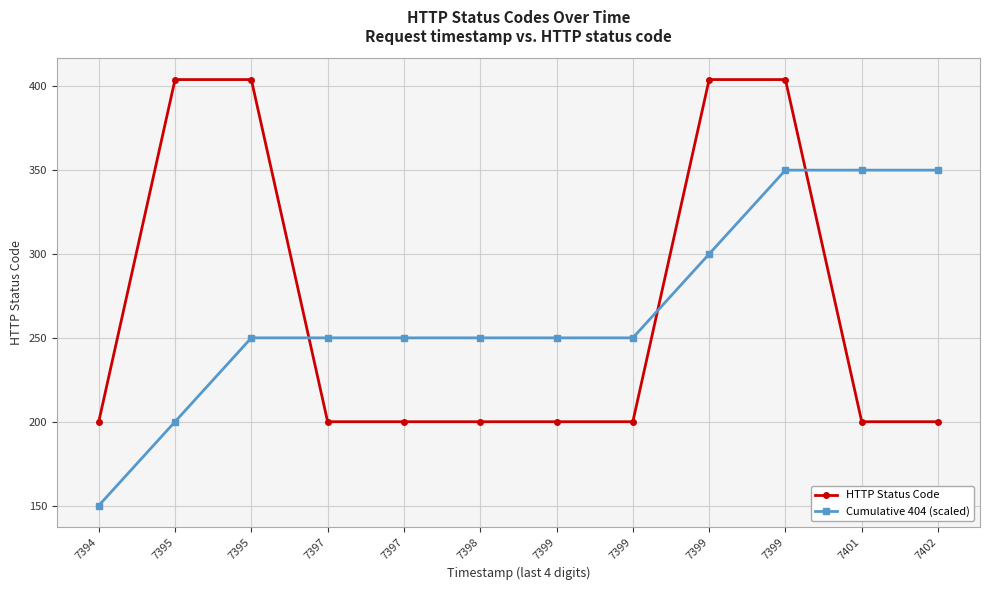

Reading left to right, extract all data points from this chart.

HTTP Status Code: 200	404	404	200	200	200	200	200	404	404	200	200
Cumulative 404 (scaled): 150	200	250	250	250	250	250	250	300	350	350	350